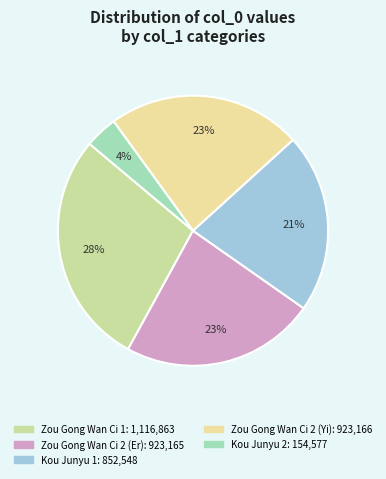

How many slices are in this pie chart?

5